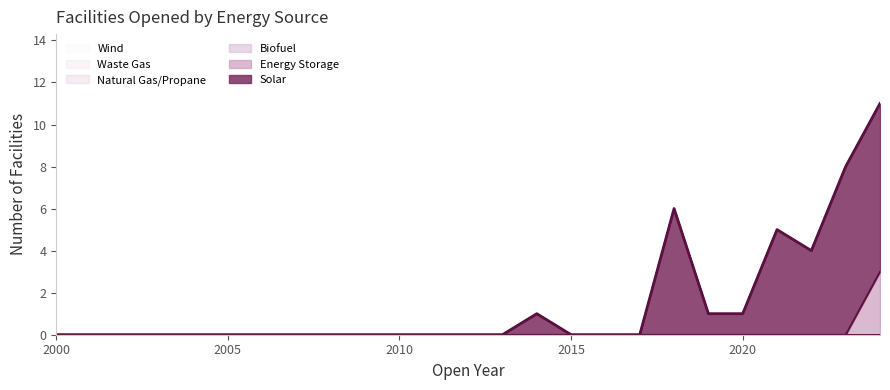

What is the difference between the highest and lowest values at 2018?

6